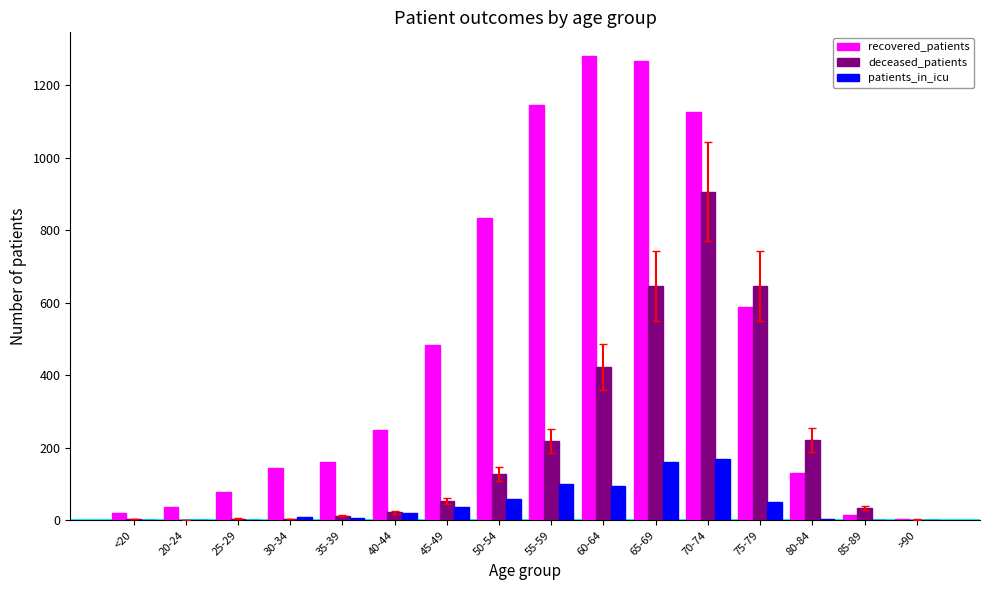

Which series changed the most between 35-39 and 70-74?

recovered_patients